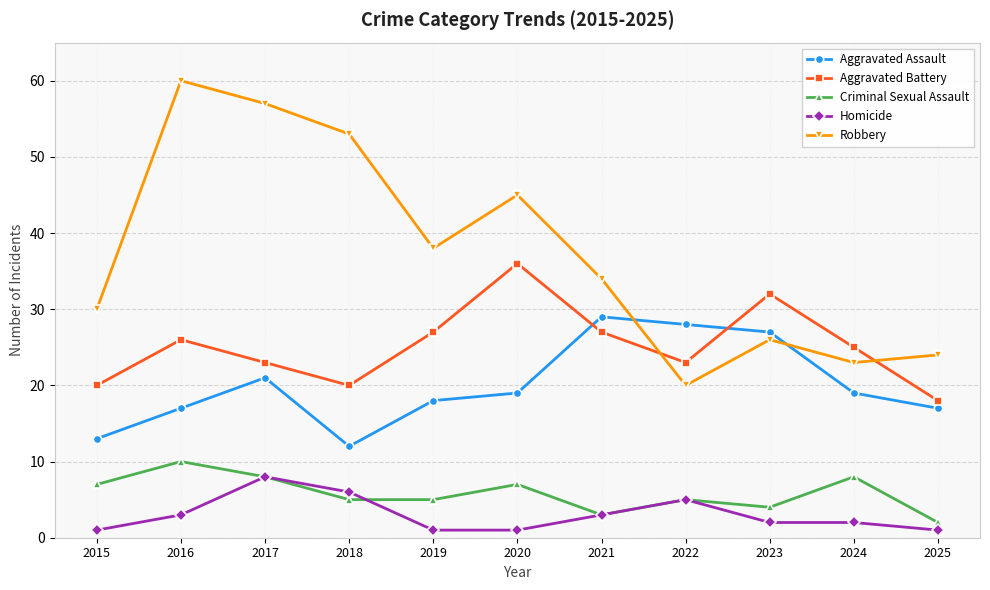

What are all the series names shown in the legend?

Aggravated Assault, Aggravated Battery, Criminal Sexual Assault, Homicide, Robbery